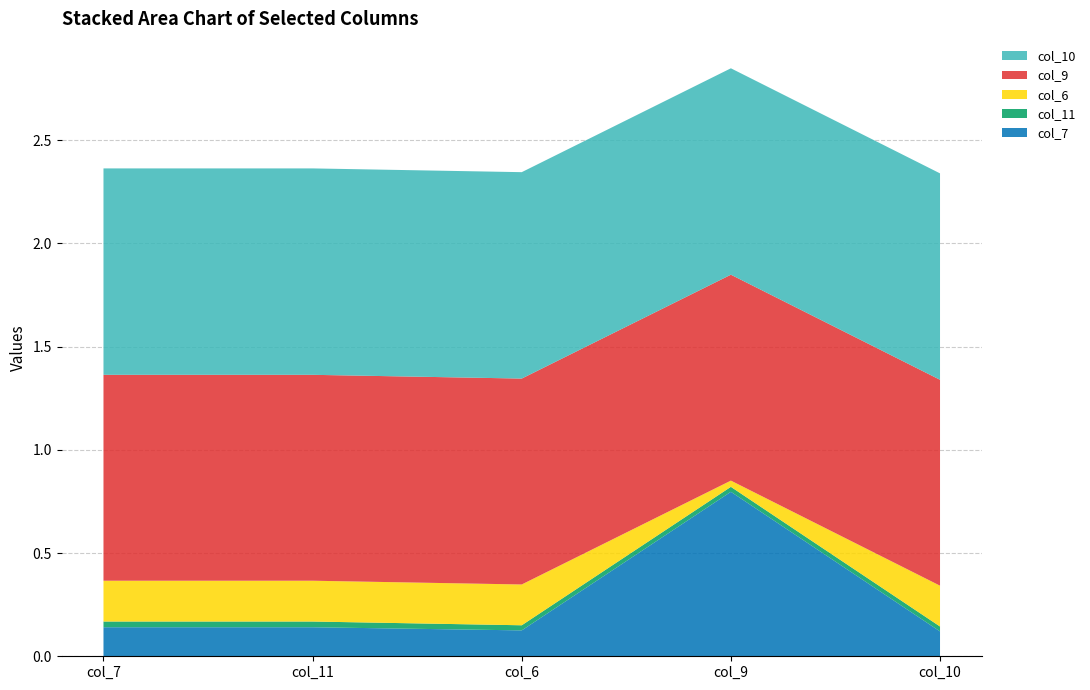

Reading right to left, extract all data points from this chart.

col_7: 4=0.1	3=0.8	2=0.1	1=0.1	0=0.1
col_11: 4=0.0	3=0.0	2=0.0	1=0.0	0=0.0
col_6: 4=0.2	3=0.0	2=0.2	1=0.2	0=0.2
col_9: 4=1.0	3=1.0	2=1.0	1=1.0	0=1.0
col_10: 4=1.0	3=1.0	2=1.0	1=1.0	0=1.0